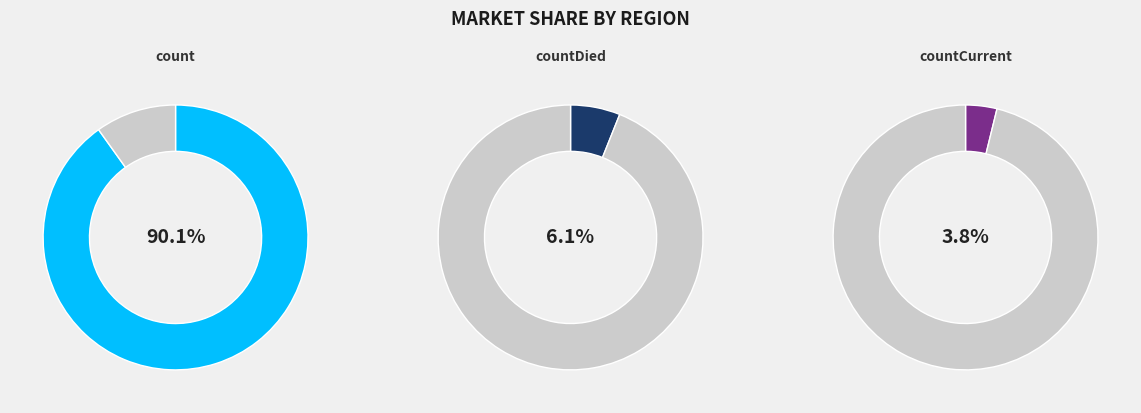

To the nearest percent, what is the average slice percentage?

33%